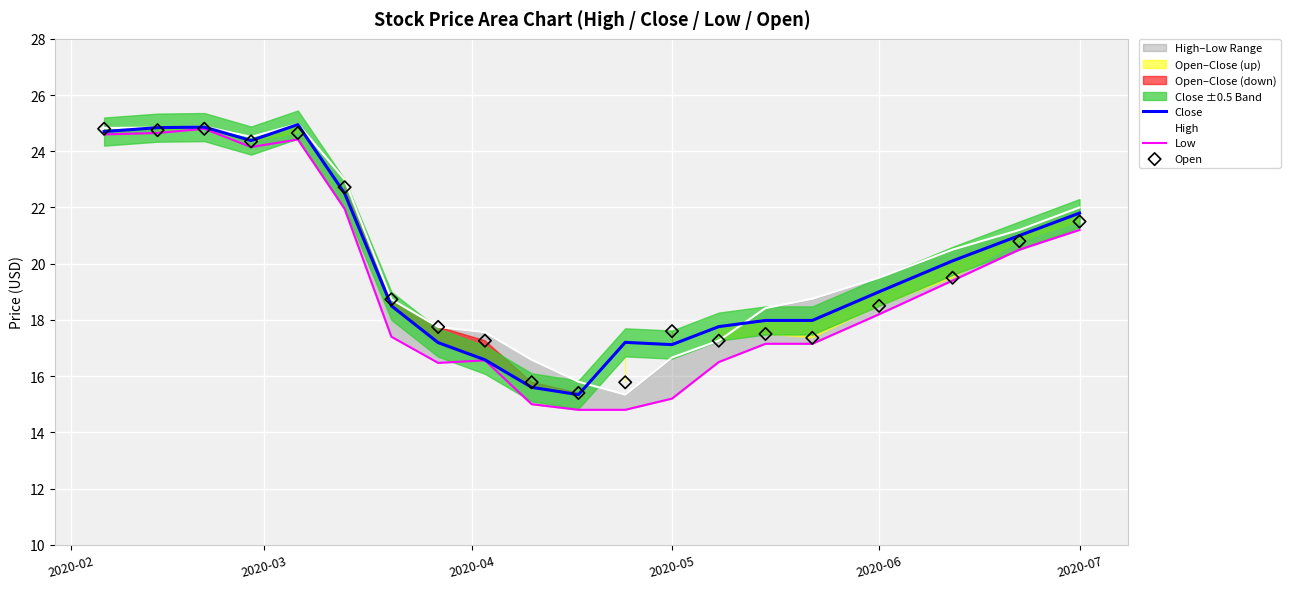

Which series reaches the maximum Y coordinate?

High